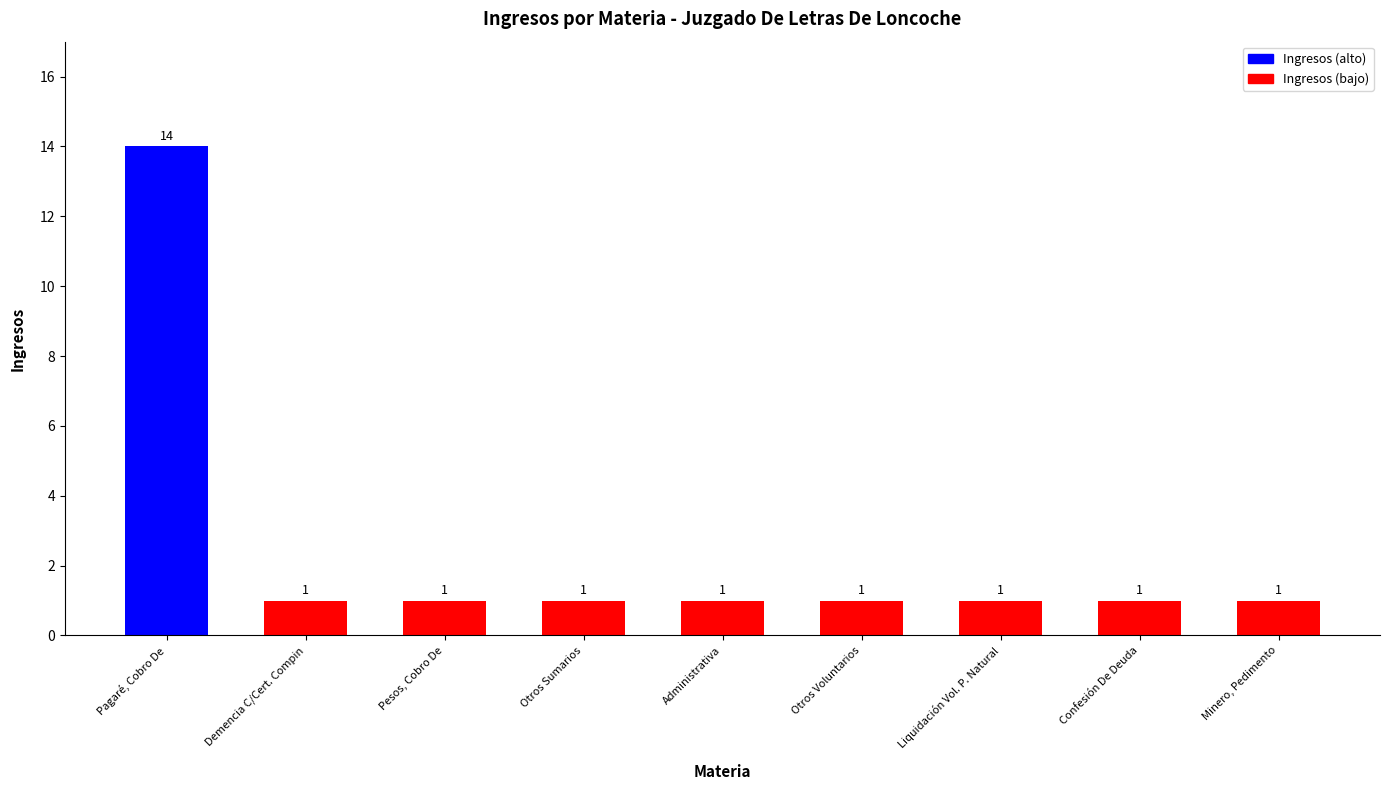

What is the maximum value shown in the chart?

14